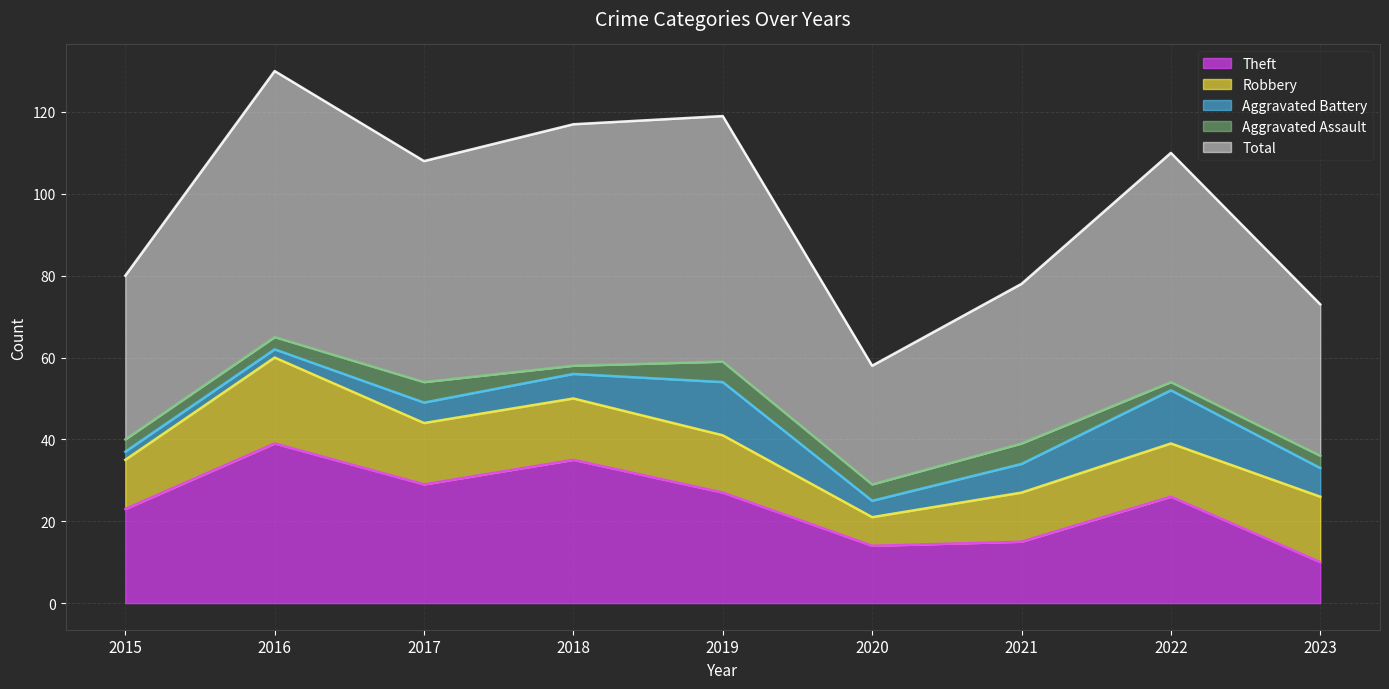

What are all the series names shown in the legend?

Theft, Robbery, Aggravated Battery, Aggravated Assault, Total